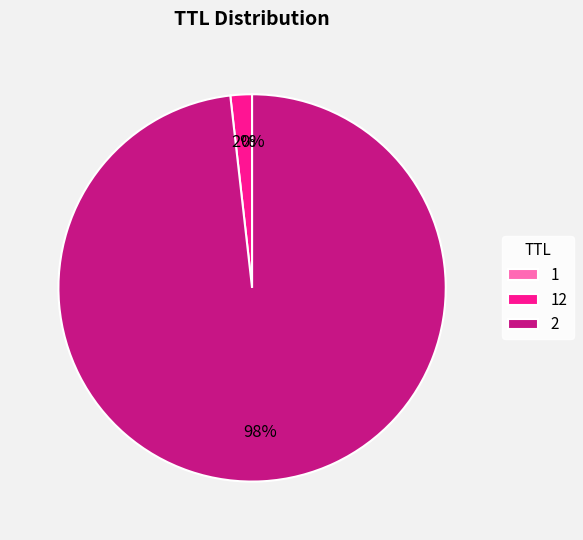

The 2 slice represents 98% of the pie. True or false?

True